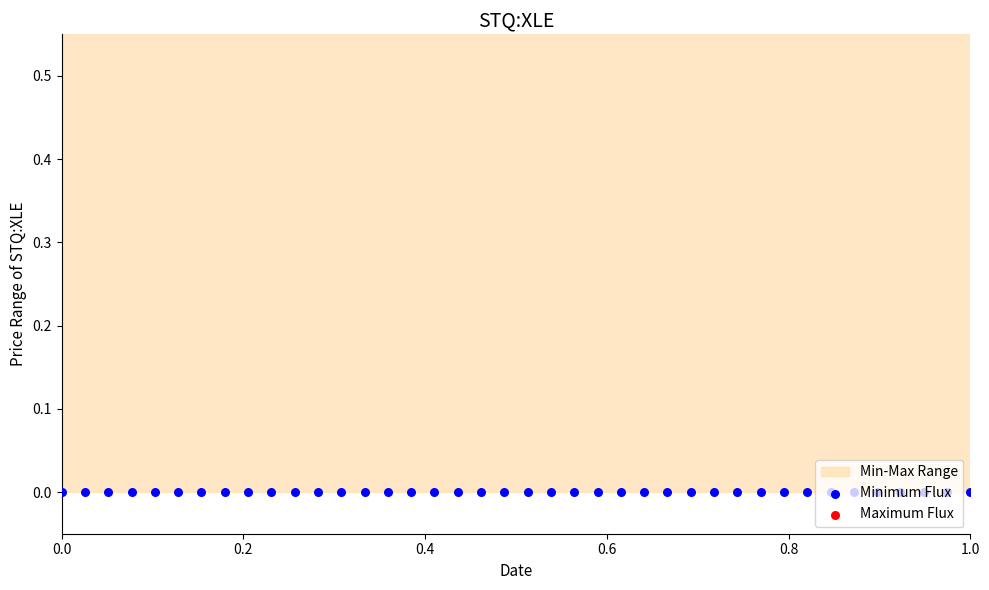

Which series has the largest total across all categories?

Maximum Flux